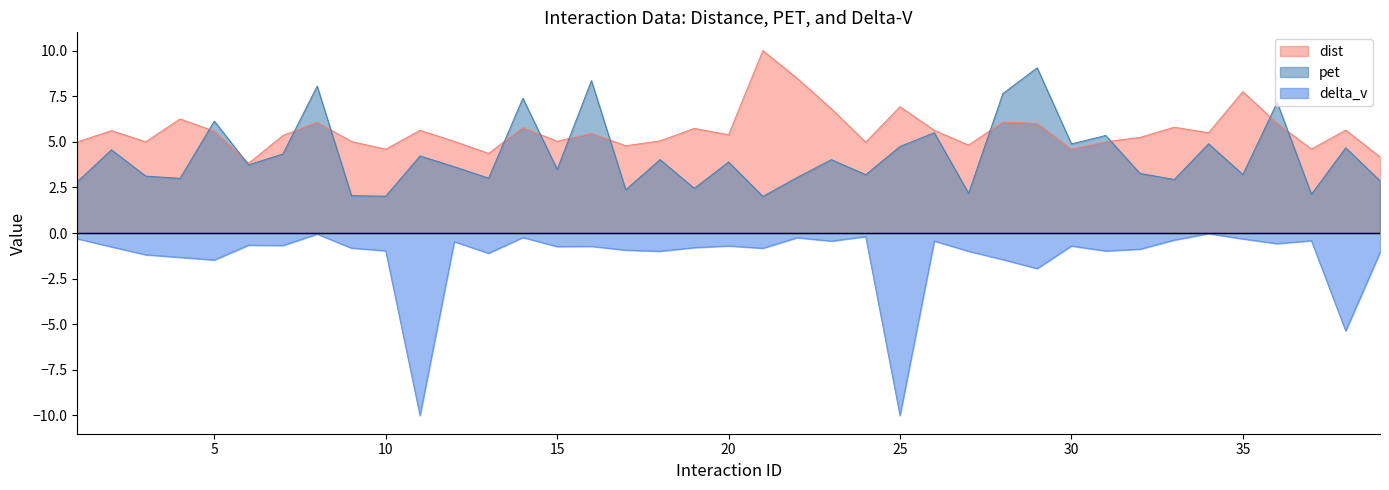

What is the difference between the second highest and minimum values in the pet series?

6.3